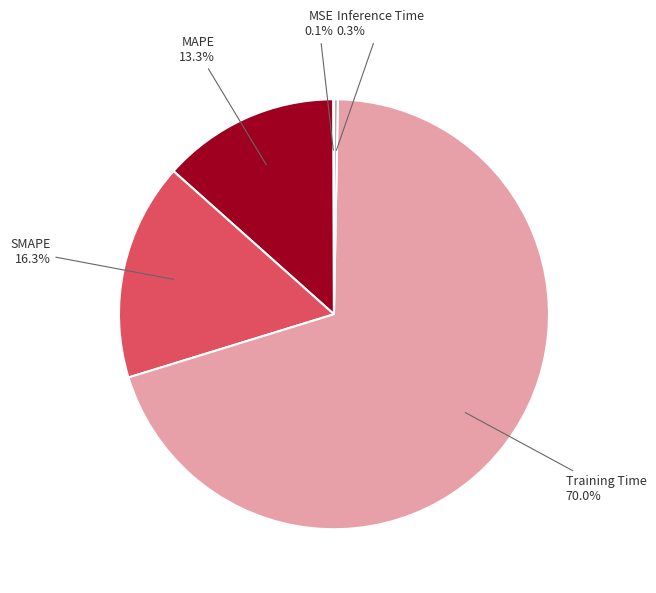

To the nearest percent, what is the difference between the largest and smallest slice percentages?

70%